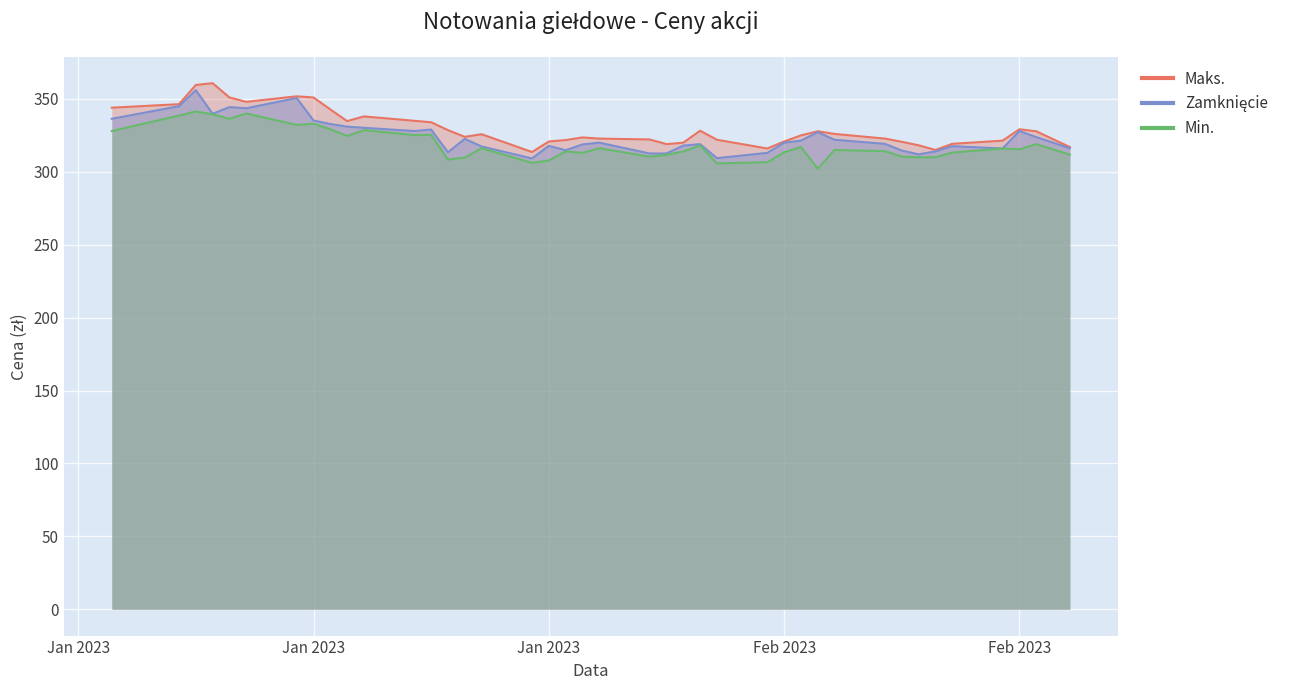

Between 2023-01-20 and 2023-02-27, which series saw the biggest shift?

Maks.